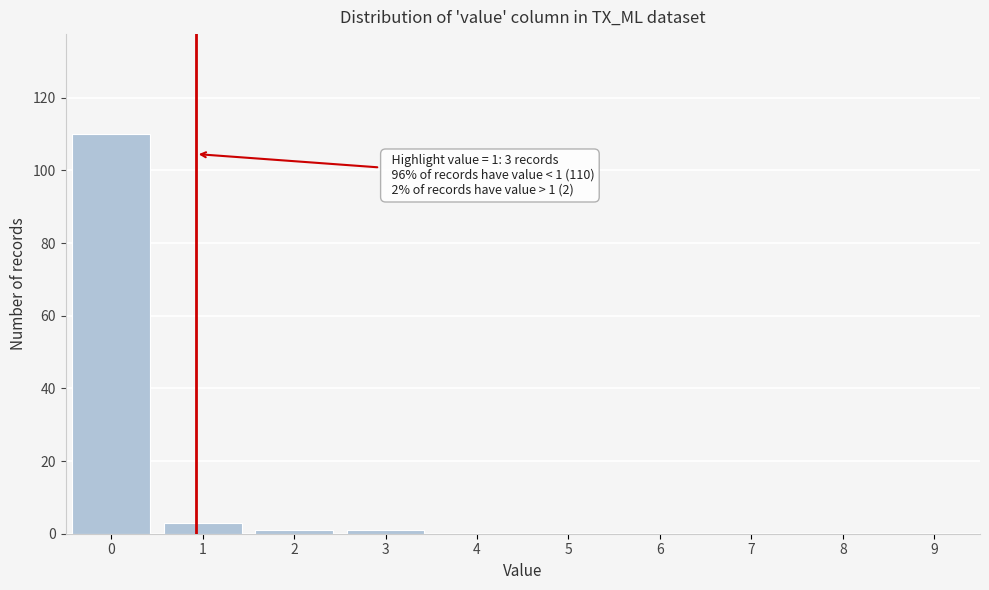

Reading left to right, what are all the values shown in this chart?

0=110	1=3	2=1	3=1	4=0	5=0	6=0	7=0	8=0	9=0